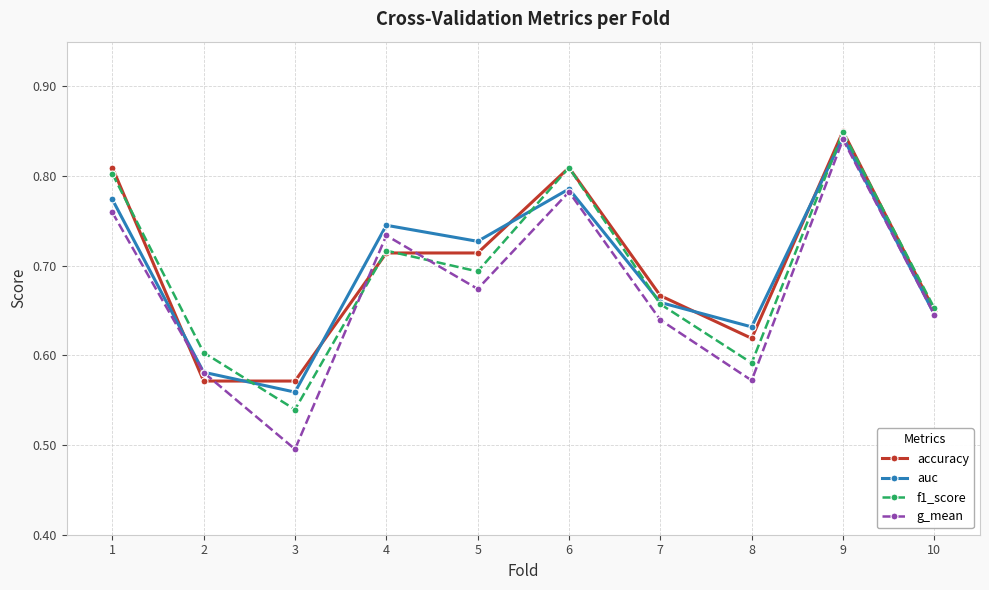

At which label does auc reach its minimum?

3